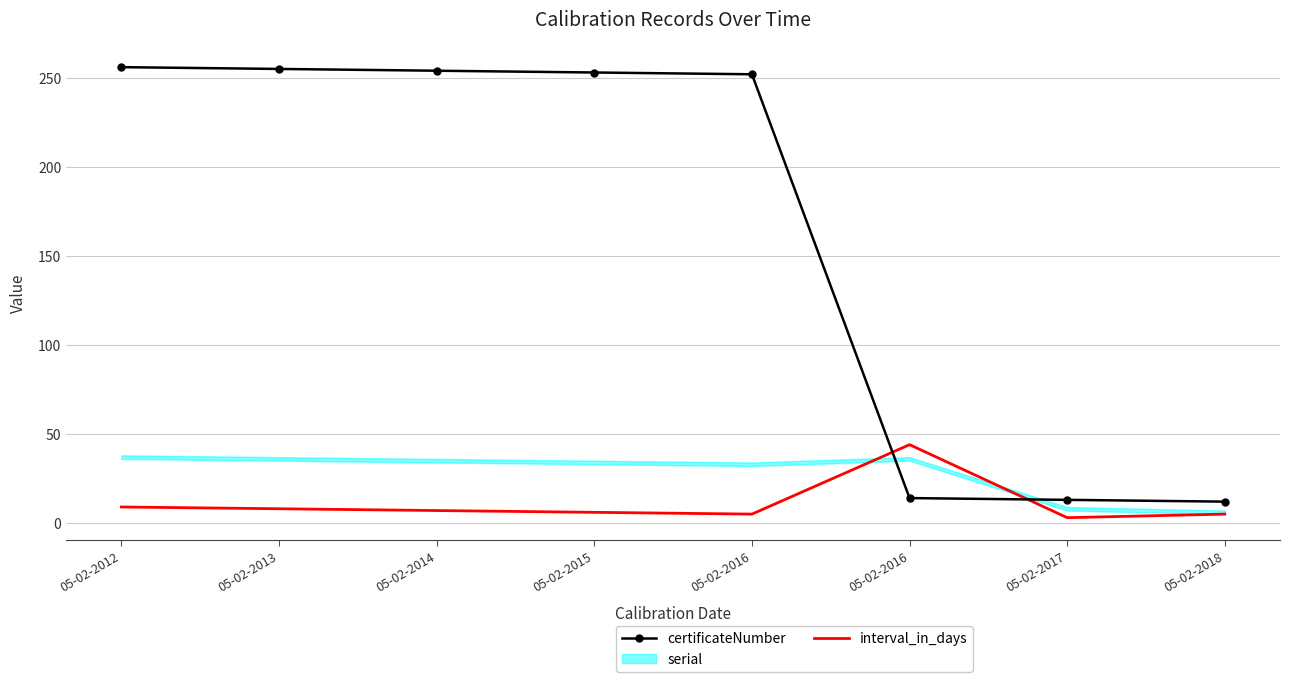

Where do interval_in_days and certificateNumber first cross each other?

05-02-2016 and 05-02-2016